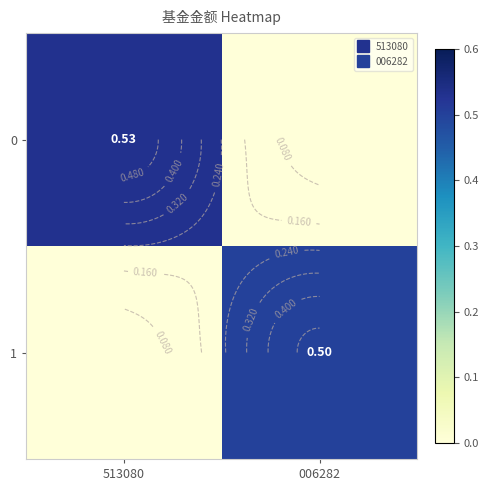

At which label does 1 reach its peak?

006282